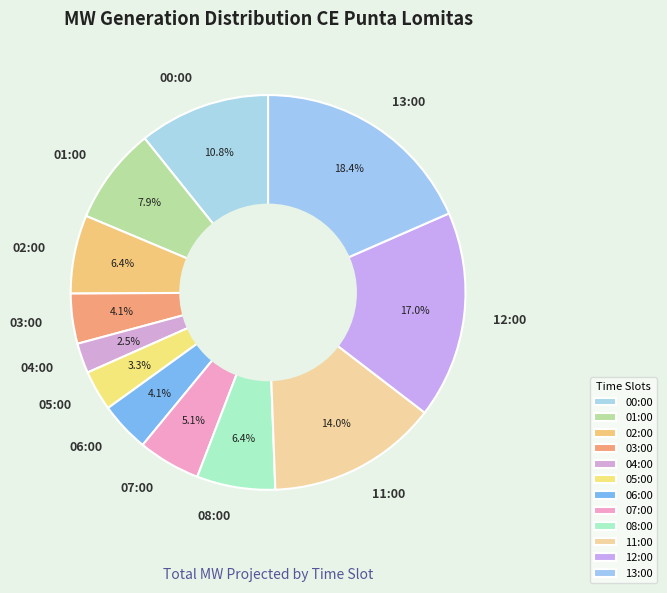

Count the number of slices in the pie.

12